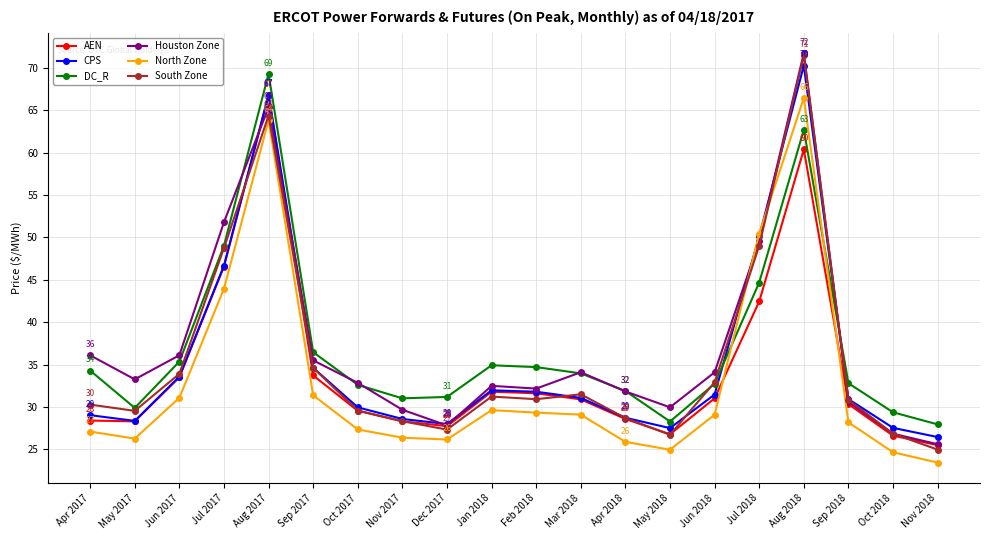

In DC_R, how many points are higher than both neighbors (excluding endpoints)?

3